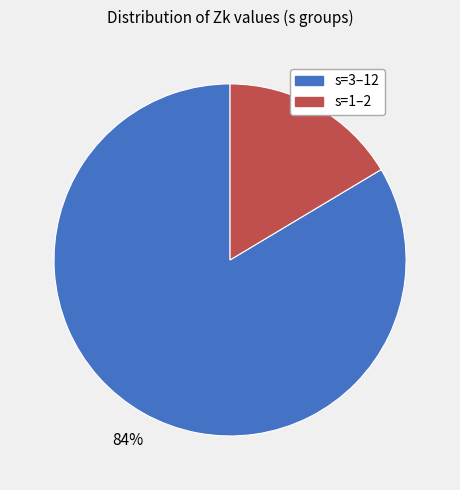

To the nearest percent, what is the average slice percentage?

50%